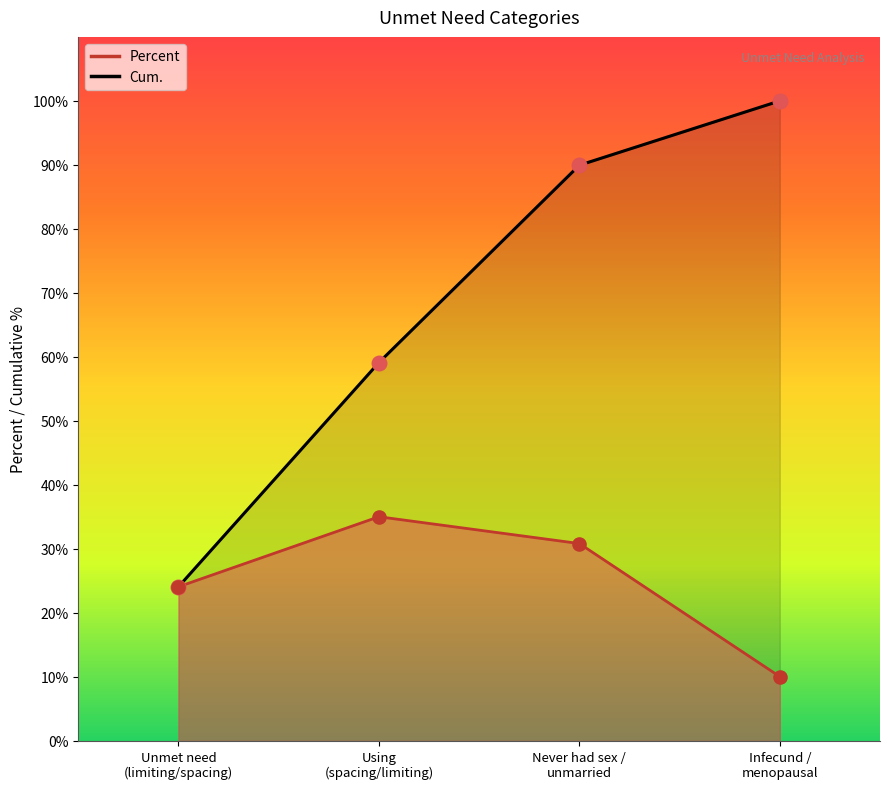

At which category is the sum across all series the highest?

Never had sex /
unmarried